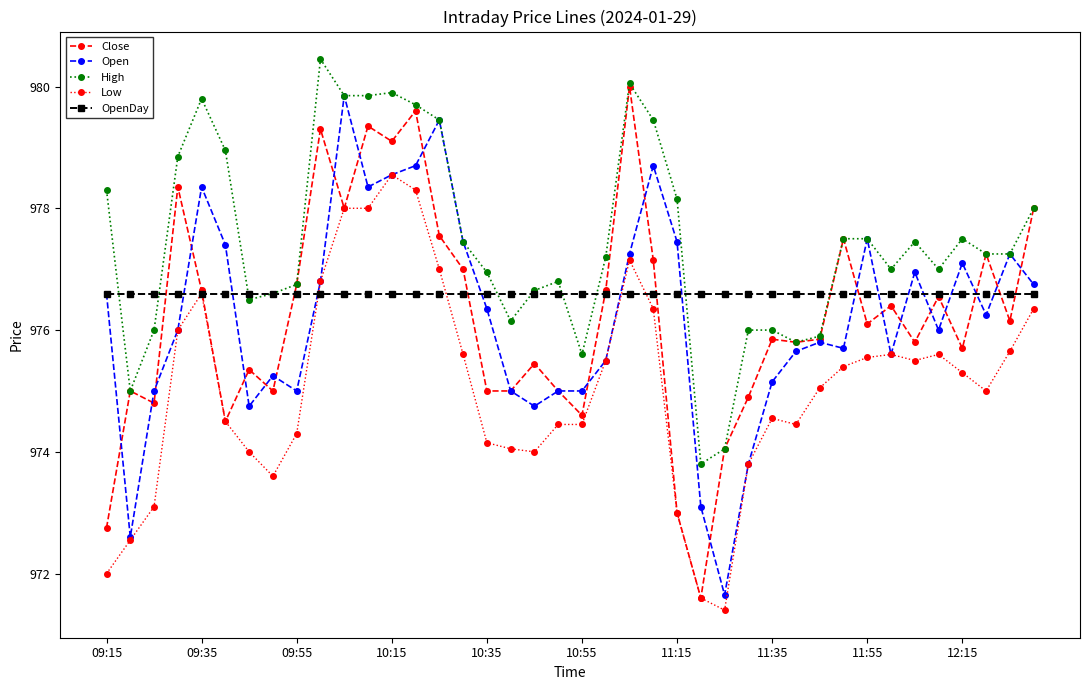

What is the lowest value of the Close series?

971.6